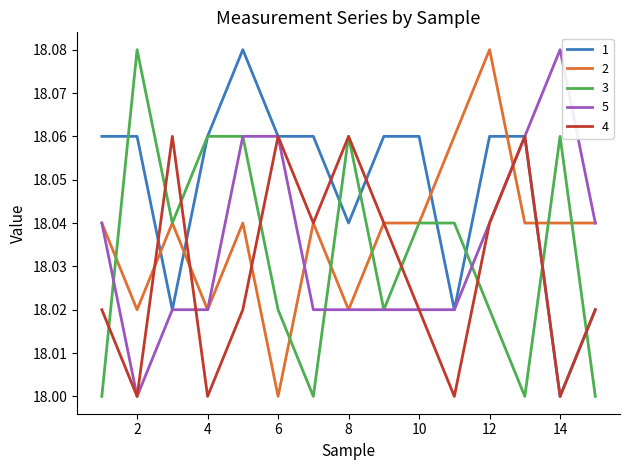

How many times do 1 and 2 cross each other?

5